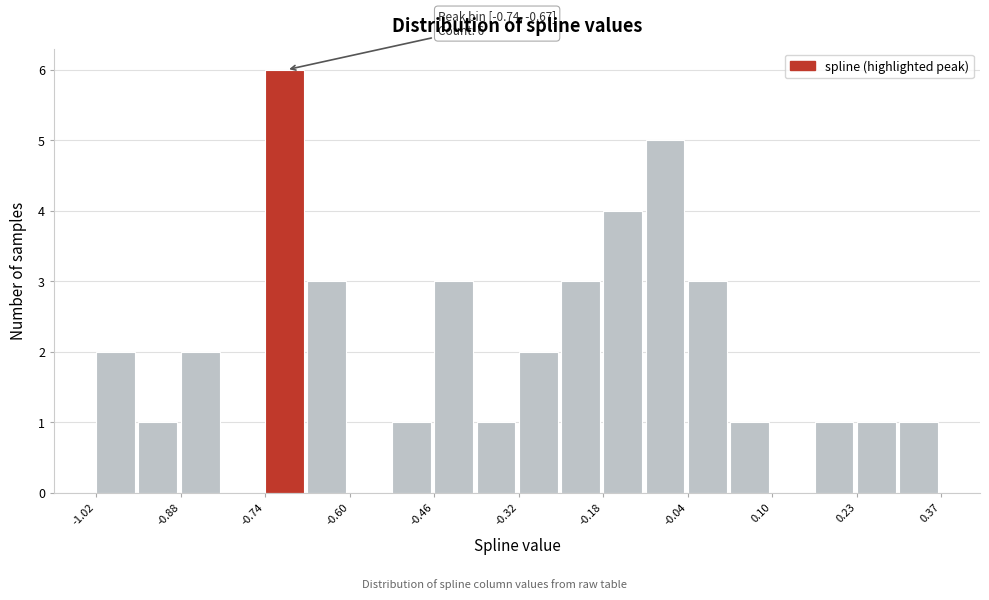

Read against the x-axis, roughly where is the centre of the tallest bar?

-0.70